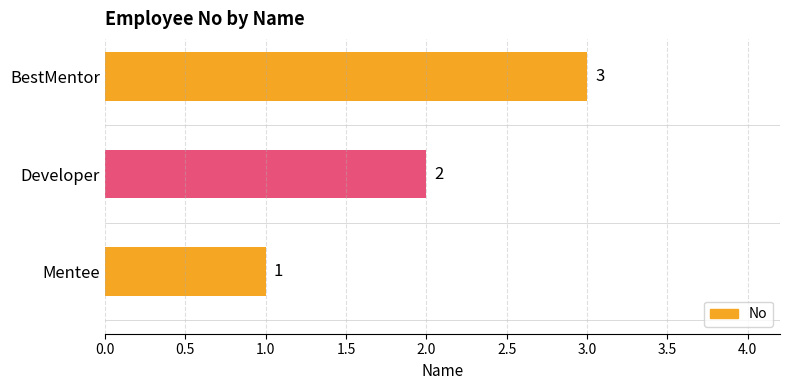

How many values are below 2?

1